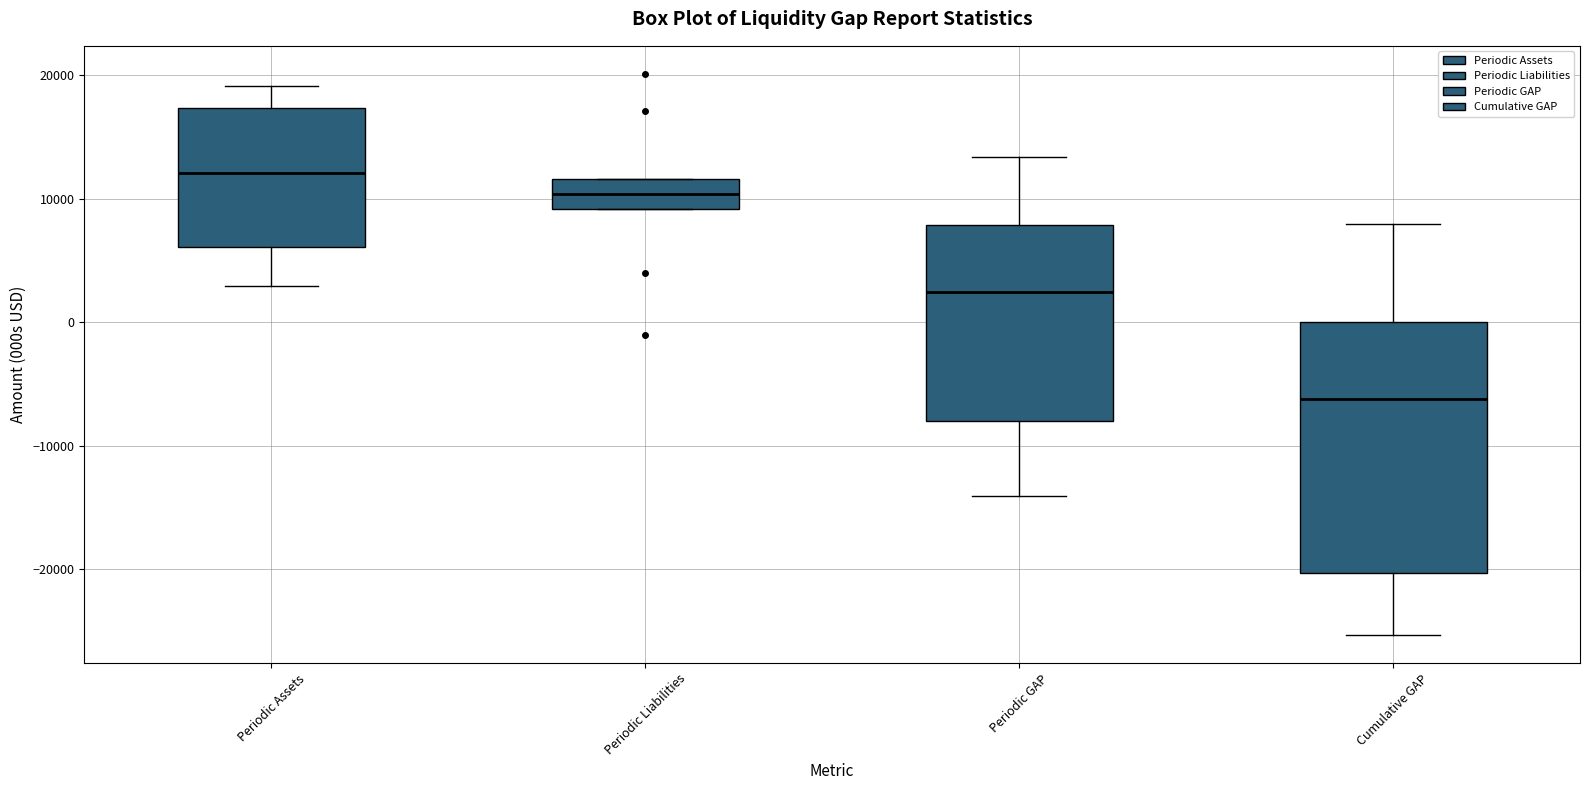

Which box is the tallest, from its lower edge to its upper edge?

Cumulative GAP